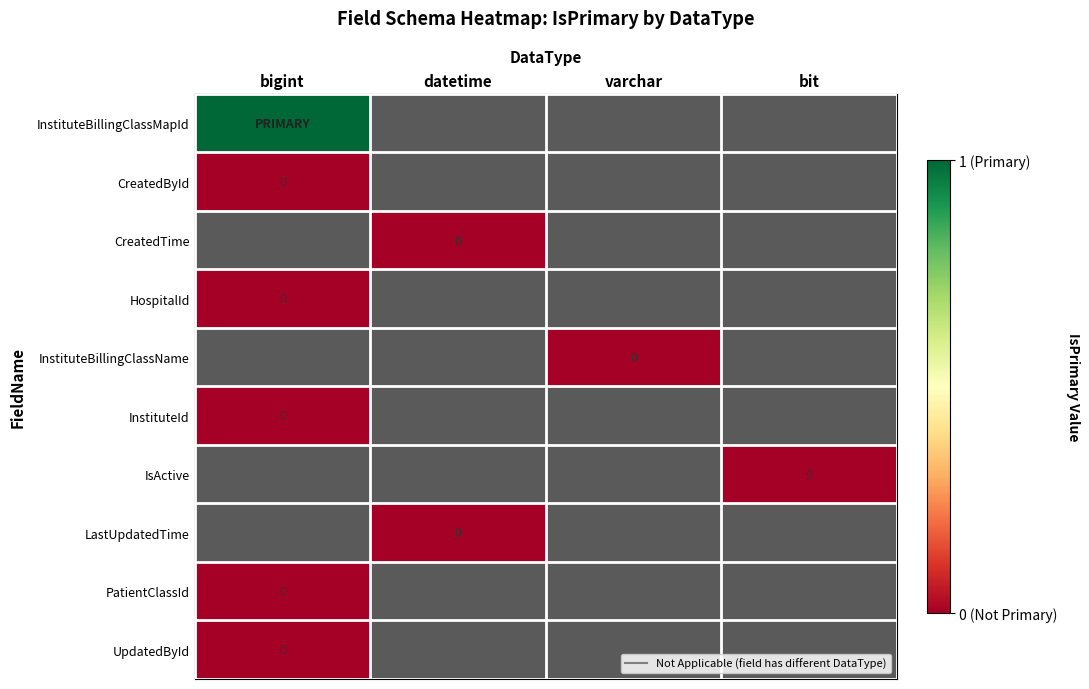

Which label corresponds to the smallest value in the chart?

bigint